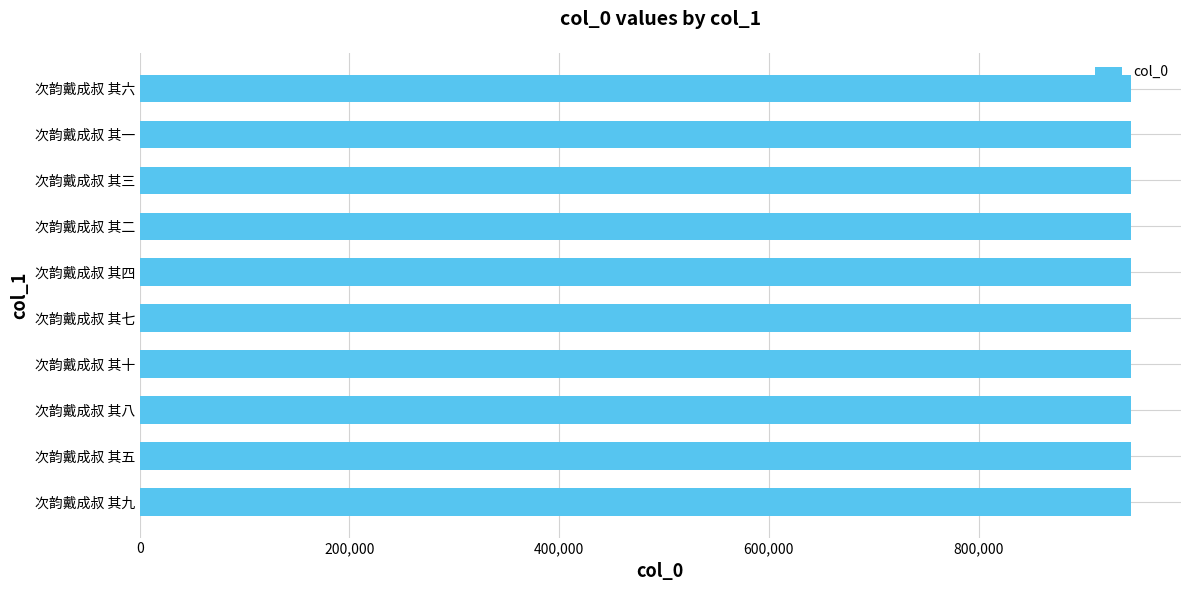

What is the maximum value shown in the chart?

945620